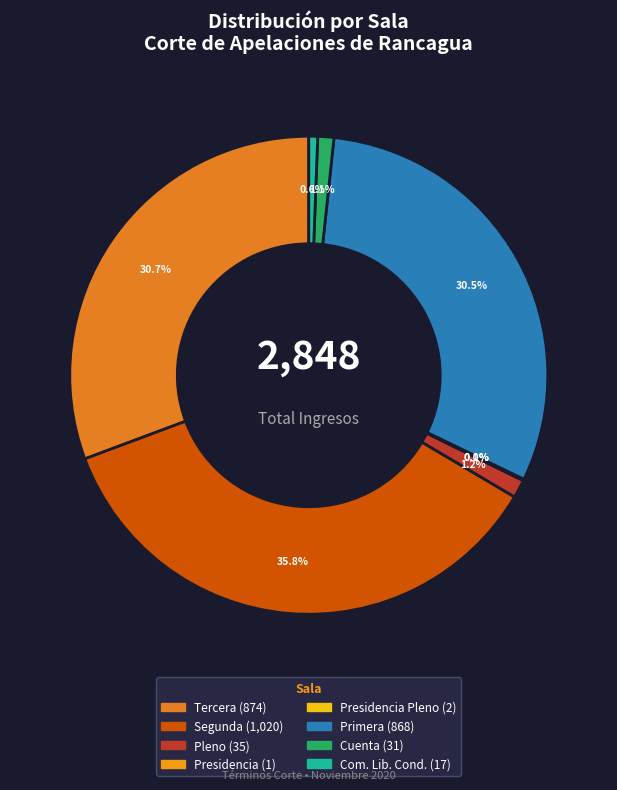

To the nearest percent, what is the average slice percentage?

12%